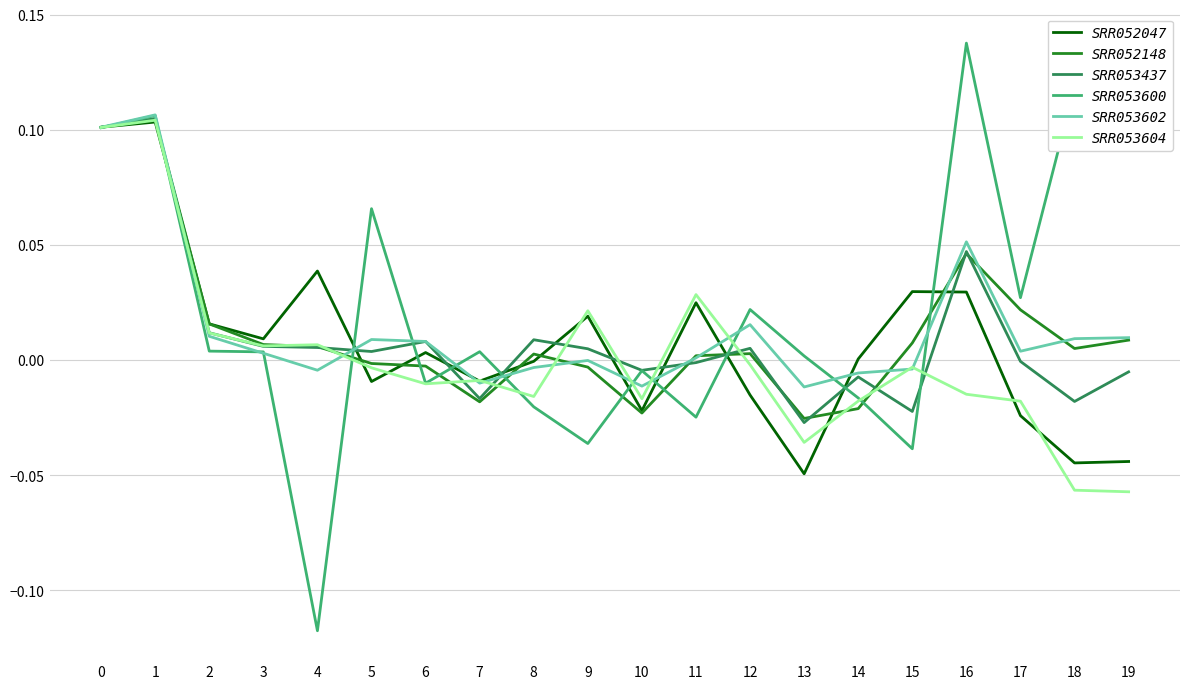

True or false: SRR053600 has more than 2 interior local peaks.

True